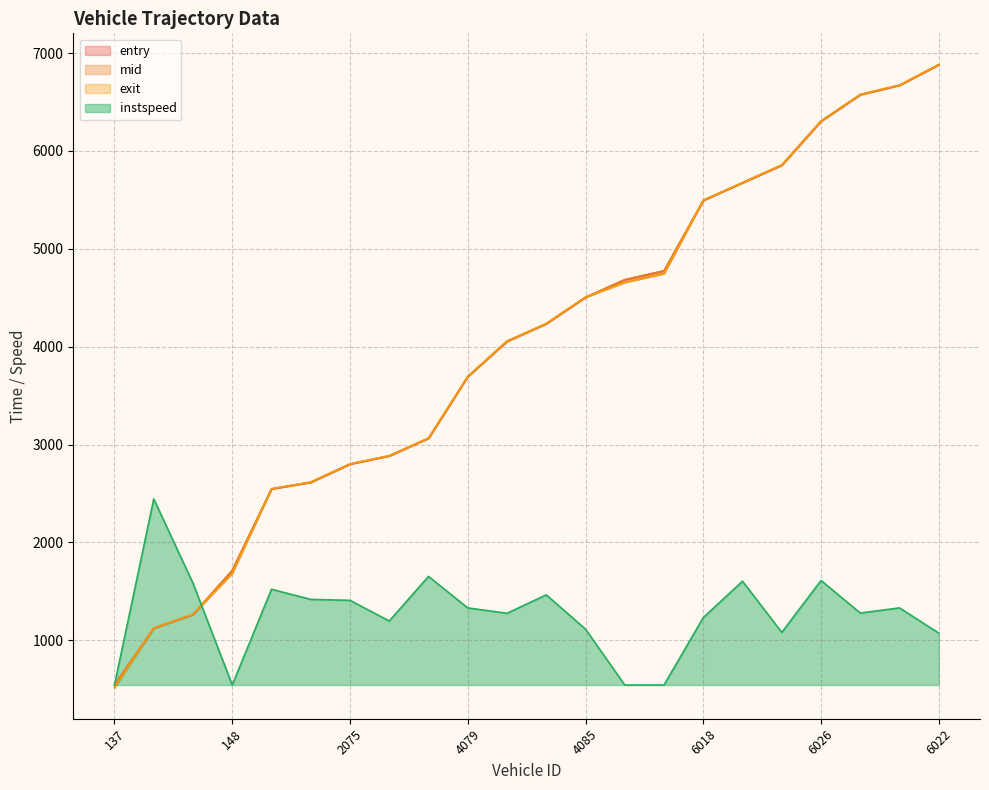

Between 137 and 155, which series saw the biggest shift?

instspeed